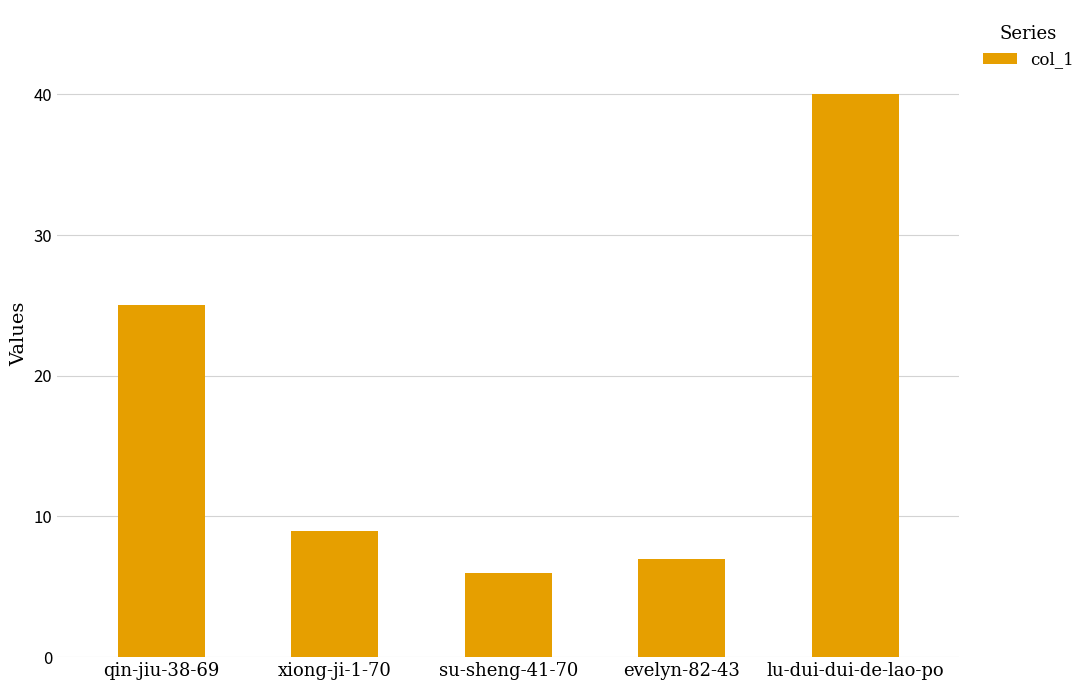

Where does the data first go above 9?

qin-jiu-38-69